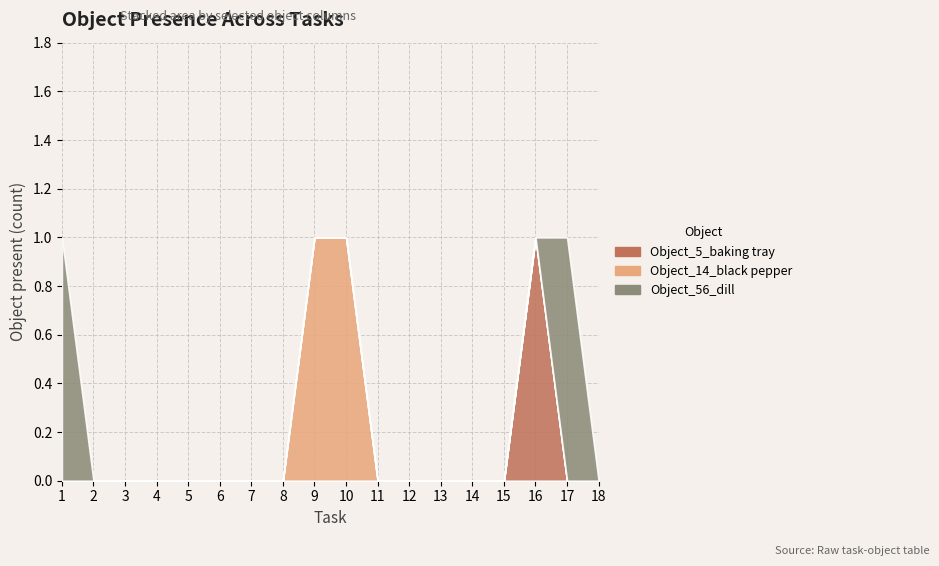

True or false: Object_14_black pepper and Object_56_dill cross at least once.

False